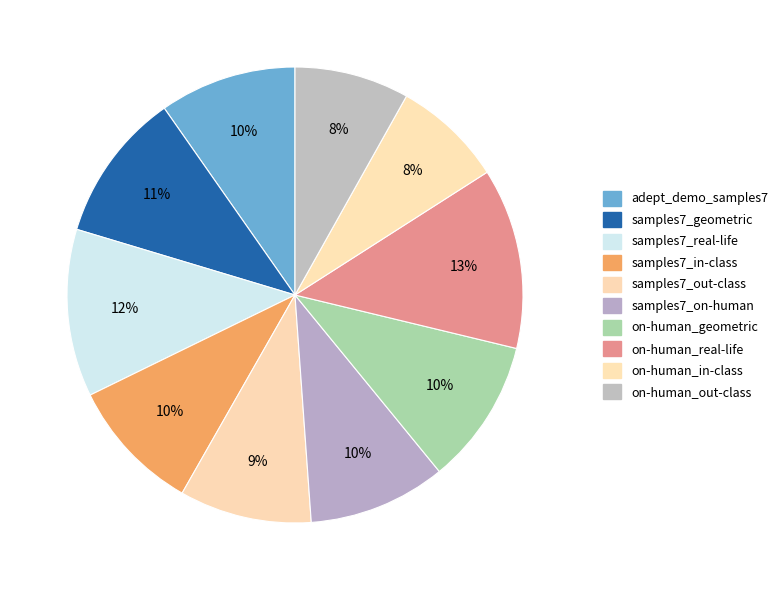

Is there a majority slice in this chart?

No